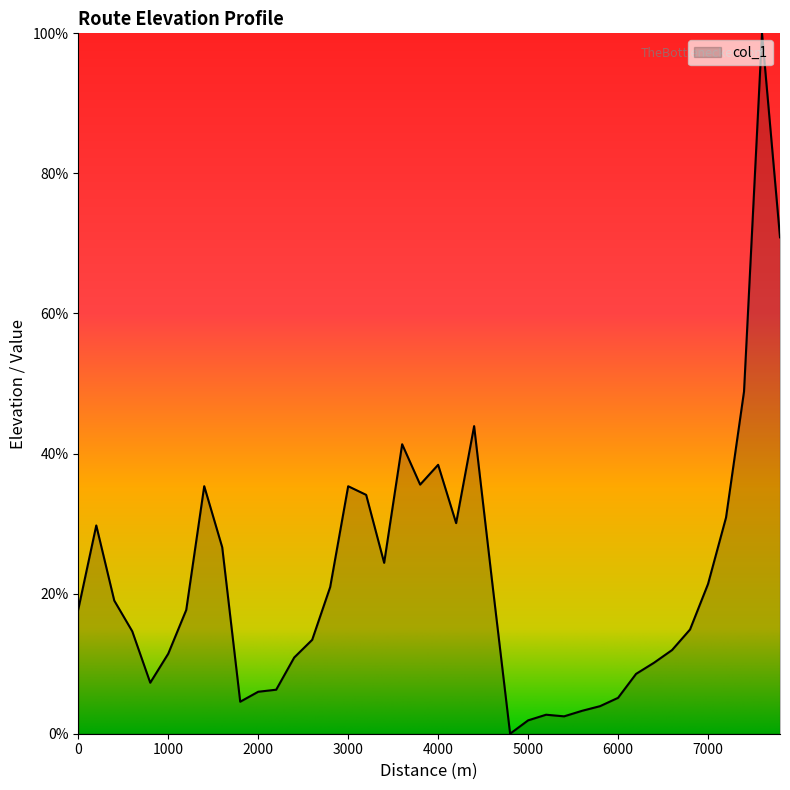

What is the difference between the maximum and minimum values?

100.0